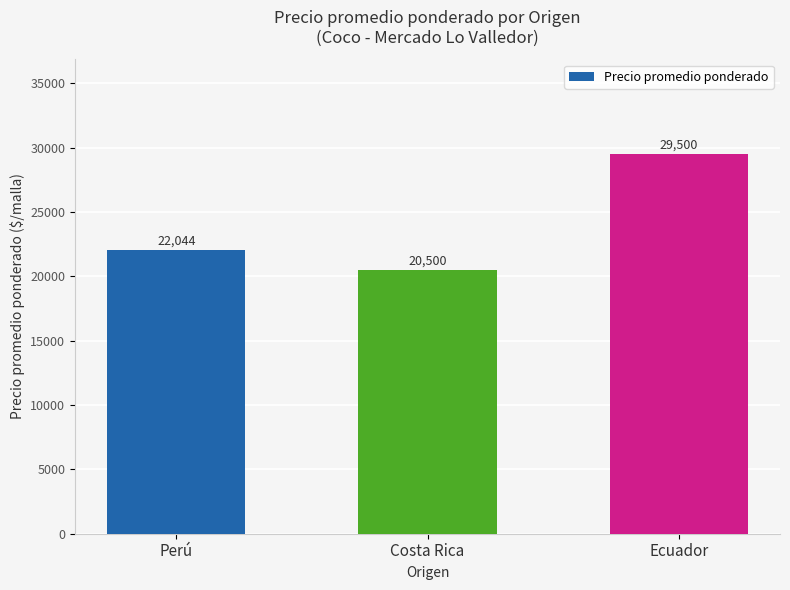

What is the average value?

24015